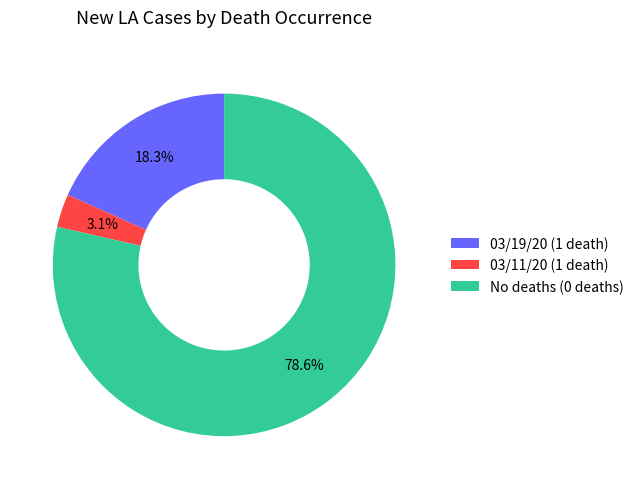

Between No deaths (0 deaths) and 03/11/20 (1 death), which is larger?

No deaths (0 deaths)